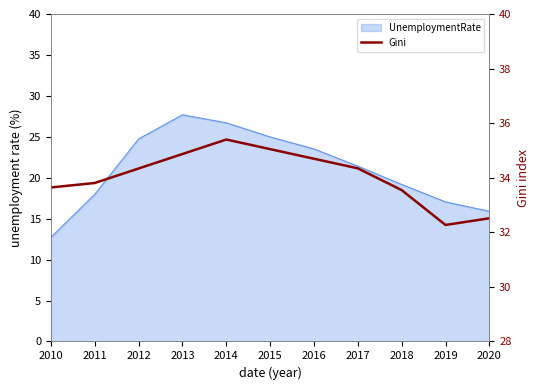

What is the minimum value shown in the chart?

32.3